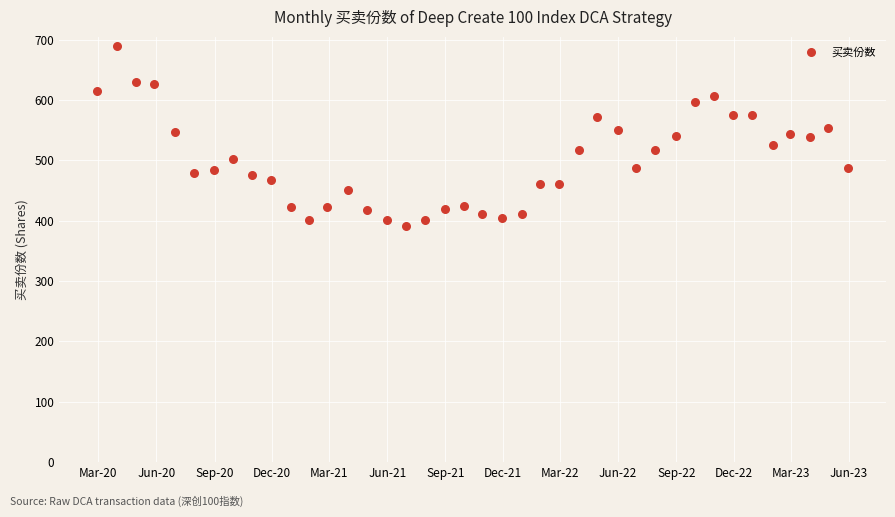

What is the range of Y values (max minus min)?

298.6